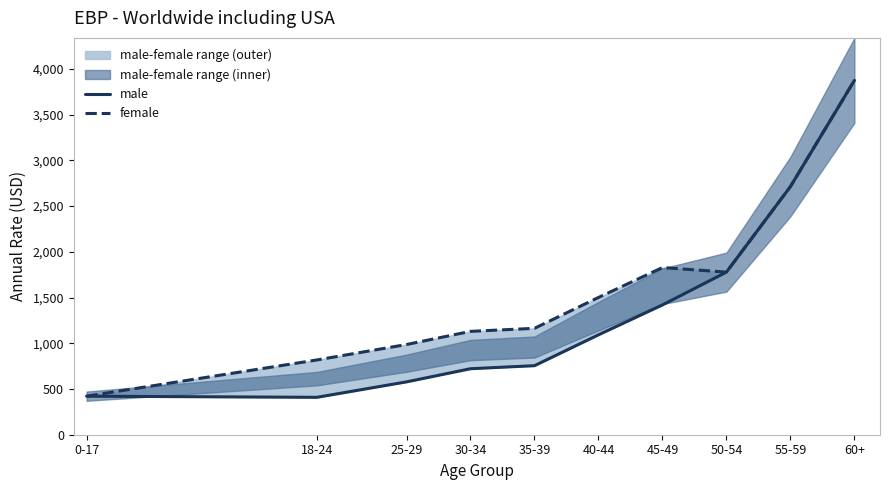

True or false: male and female cross at least once.

False